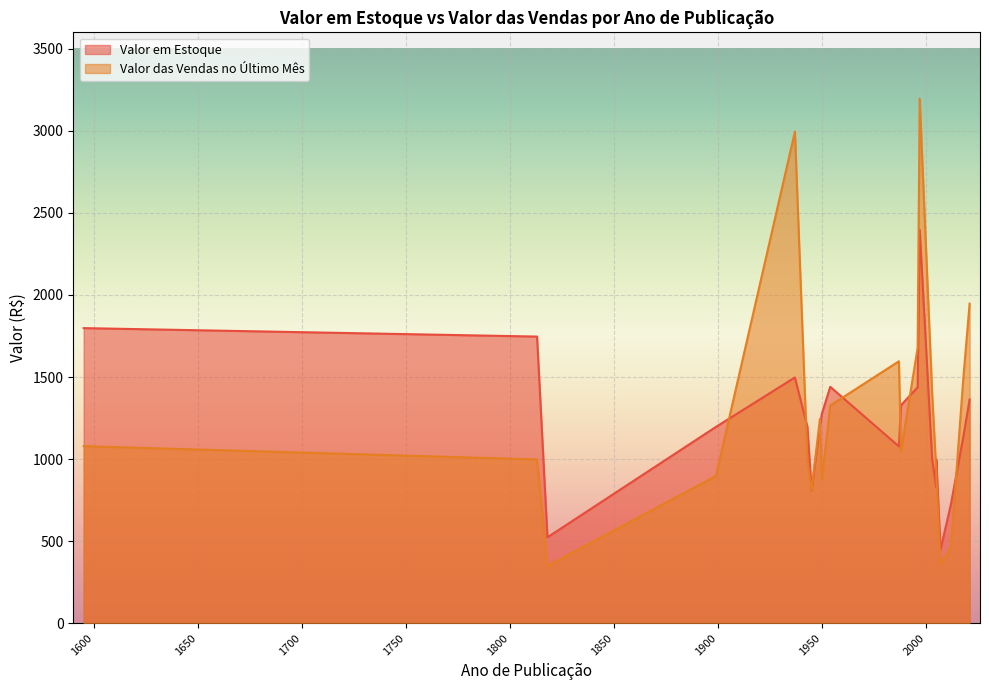

In Valor em Estoque, how many points are higher than both neighbors (excluding endpoints)?

4